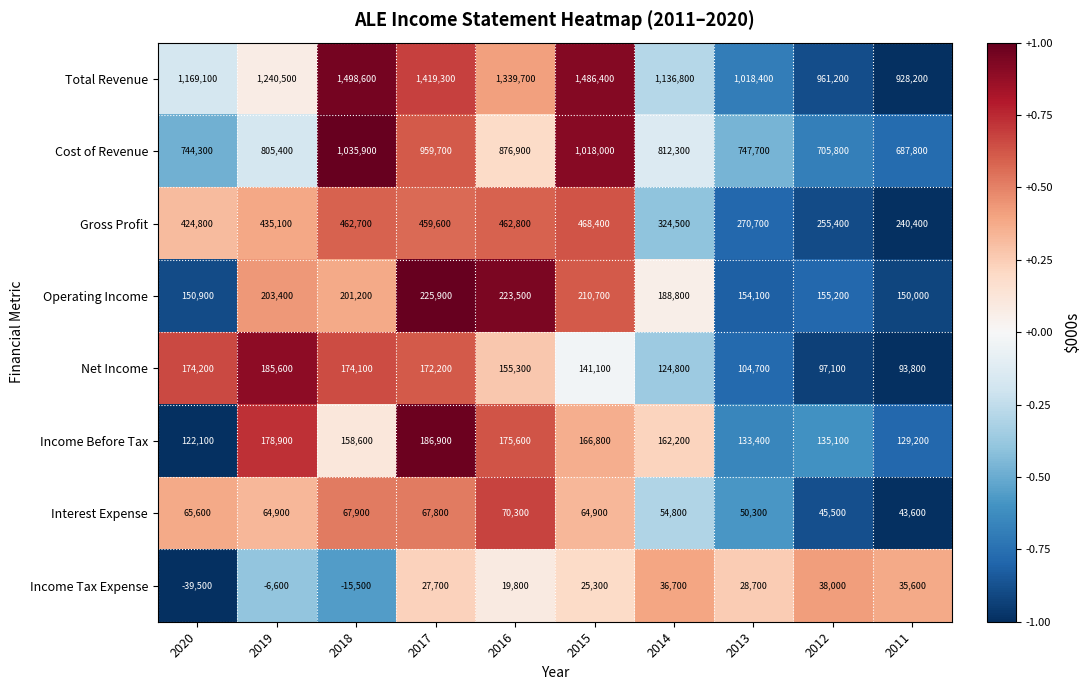

What is the maximum value shown in the chart?

1498600